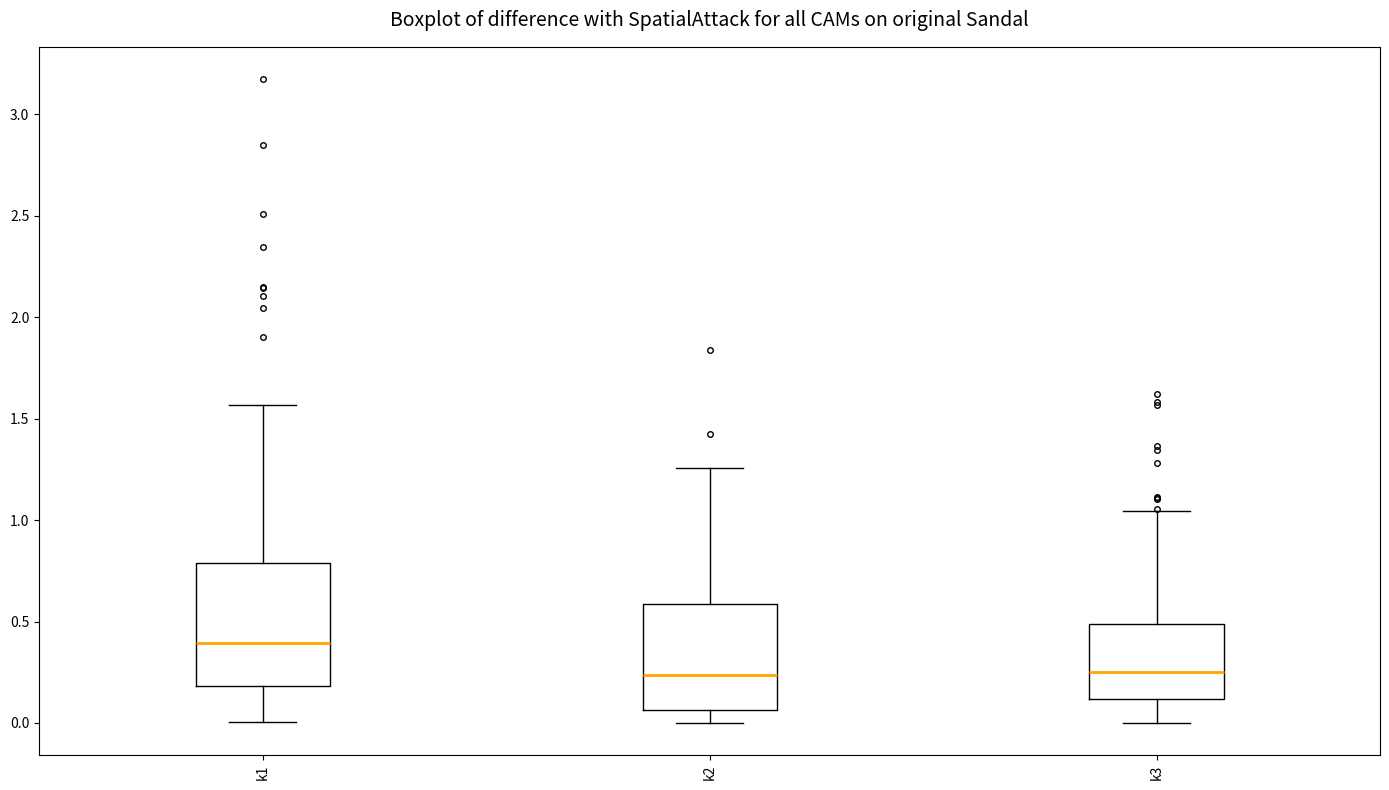

Reading left to right, read every box against the y-axis: the position of its median line, the range the box covers, and the ends of its whiskers. The values are not printed on the chart, so give them approximately, as read against the axis.

k1: median 0.40, box 0.20 to 0.80, whiskers 0.00 to 1.55
k2: median 0.25, box 0.05 to 0.60, whiskers 0.00 to 1.25
k3: median 0.25, box 0.10 to 0.50, whiskers 0.00 to 1.05